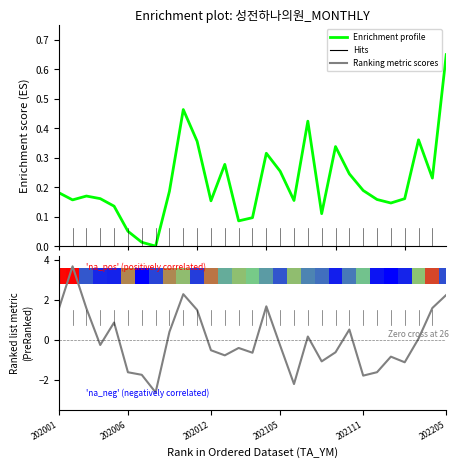

How many values in Enrichment profile are above zero?

28